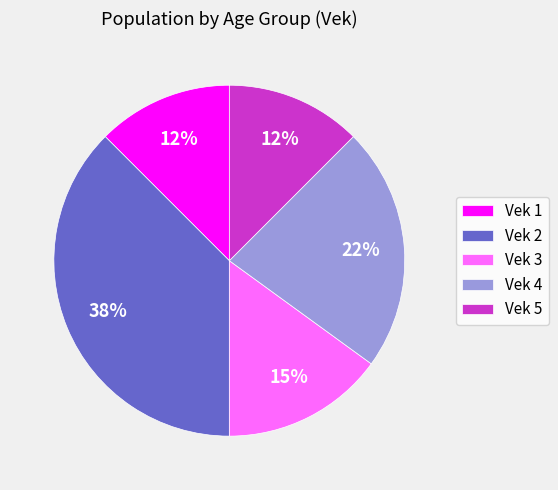

Is the sum of Vek 4 and Vek 5 greater than half?

No